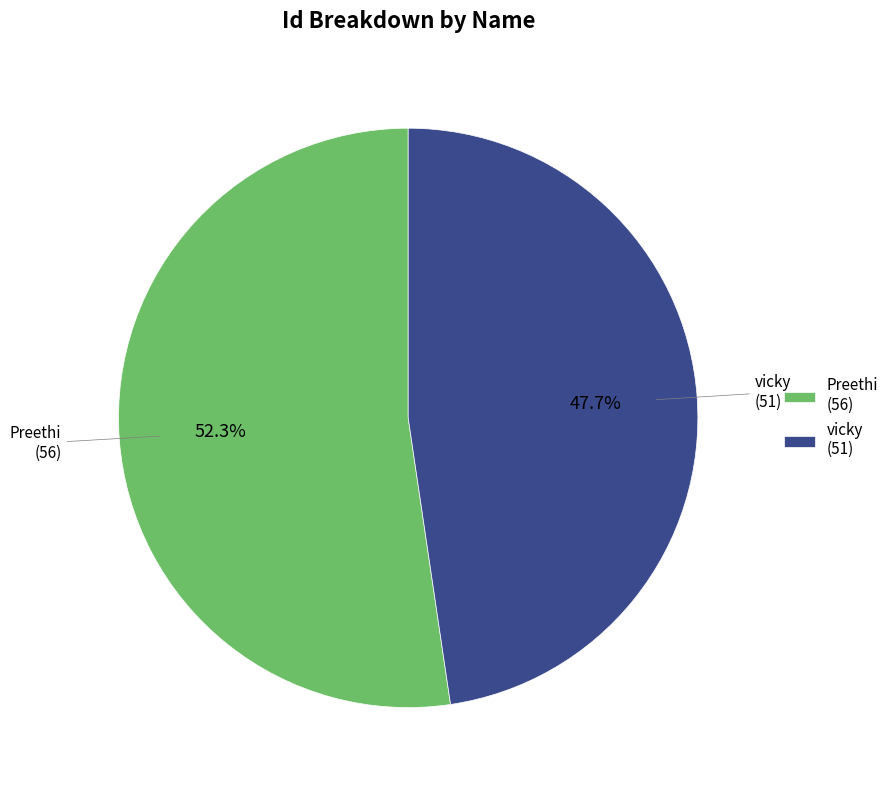

Is it true that vicky is 33% of the pie?

False